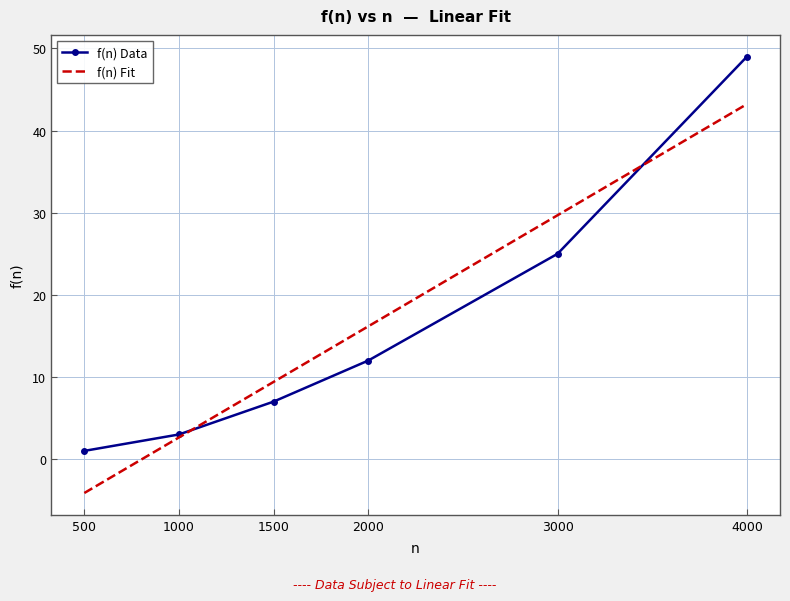

How many positive values does the f(n) Fit series have?

5